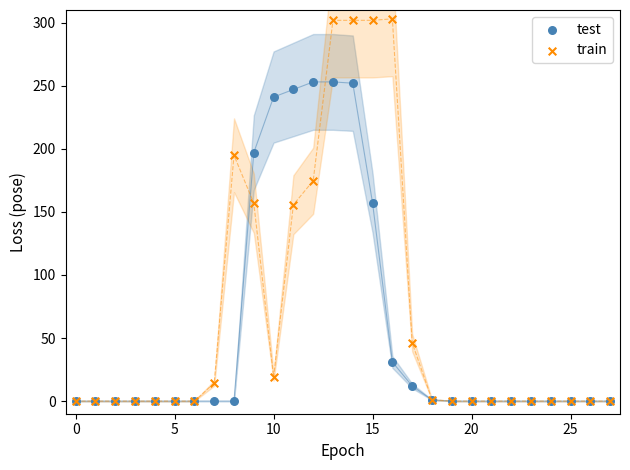

Which series reaches the maximum Y coordinate?

train